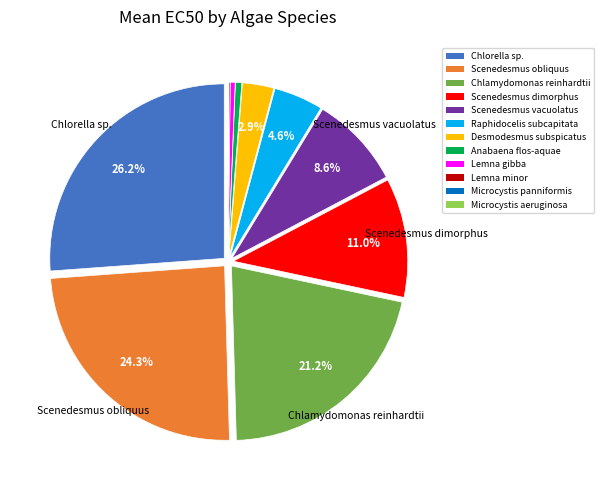

Approximately how many times larger is the value at Scenedesmus vacuolatus compared to Lemna gibba?

18.9